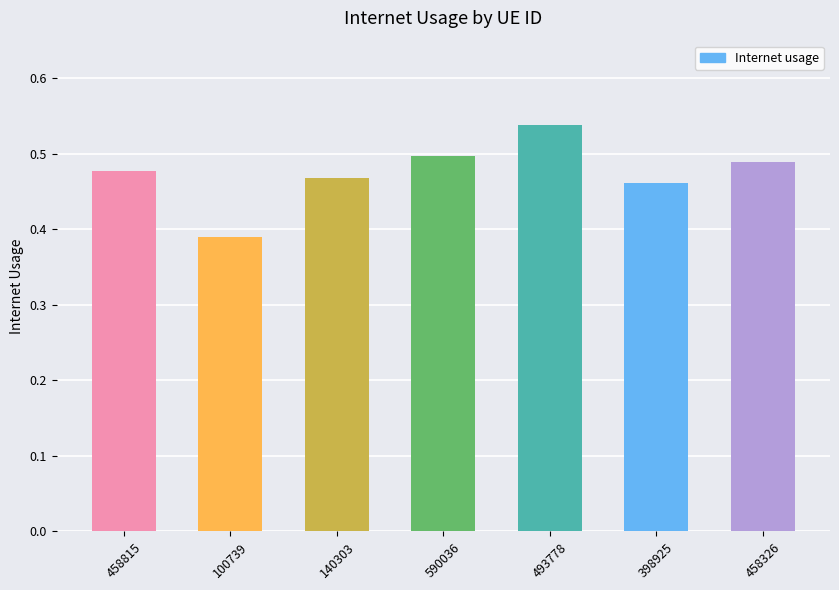

What is the label of the 5th bar from the right?

140303